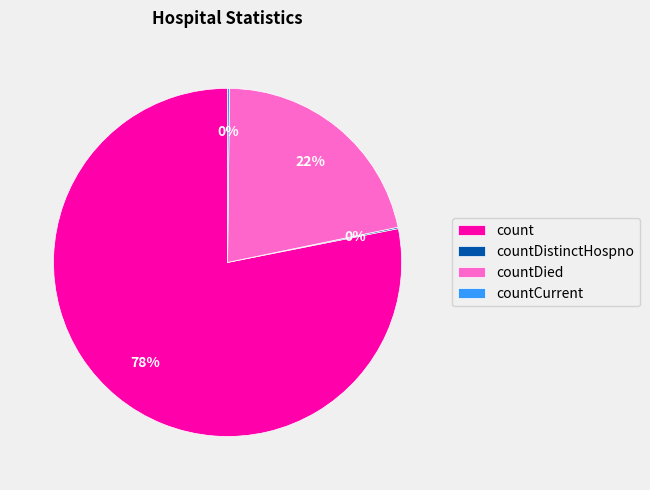

True or false: count accounts for 78% of the total.

True